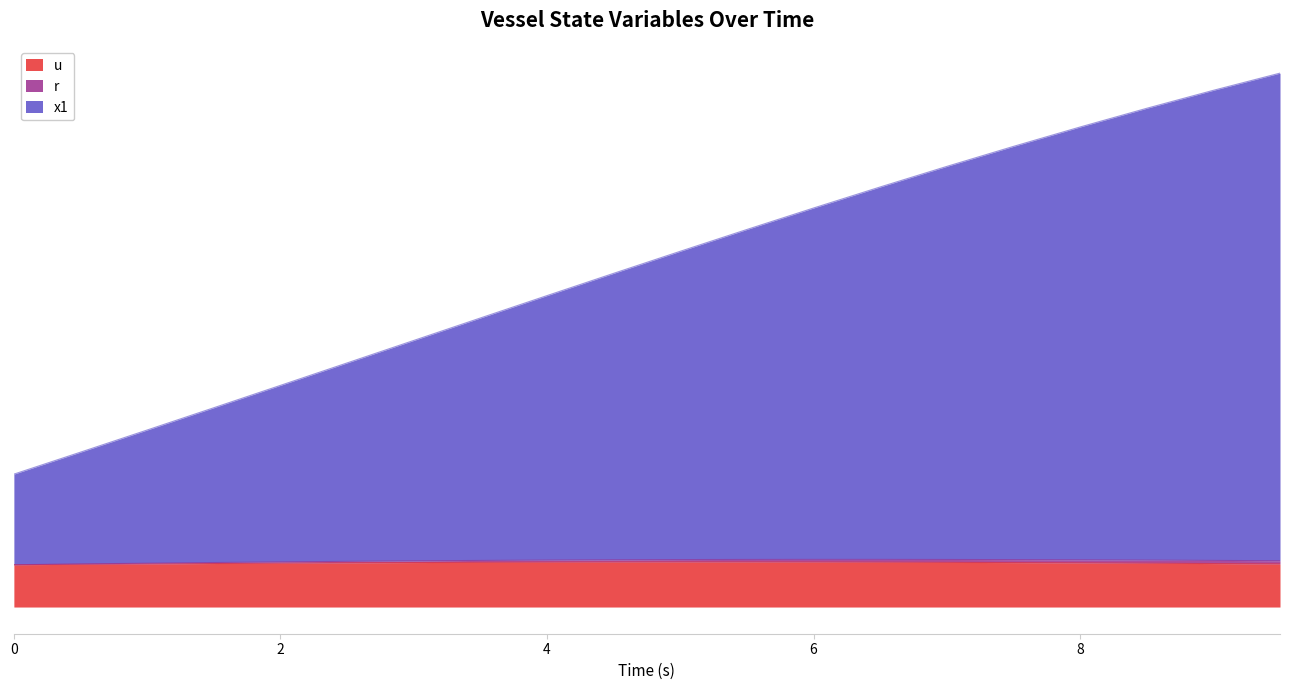

True or false: x1 and u cross at least once.

False